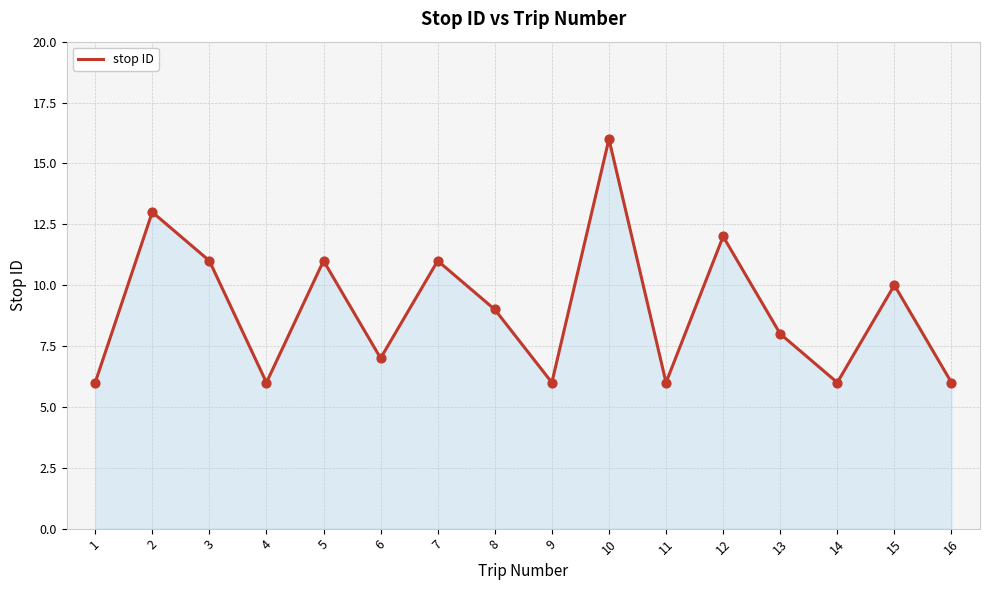

What is the change in value from 4 to 10?

+10